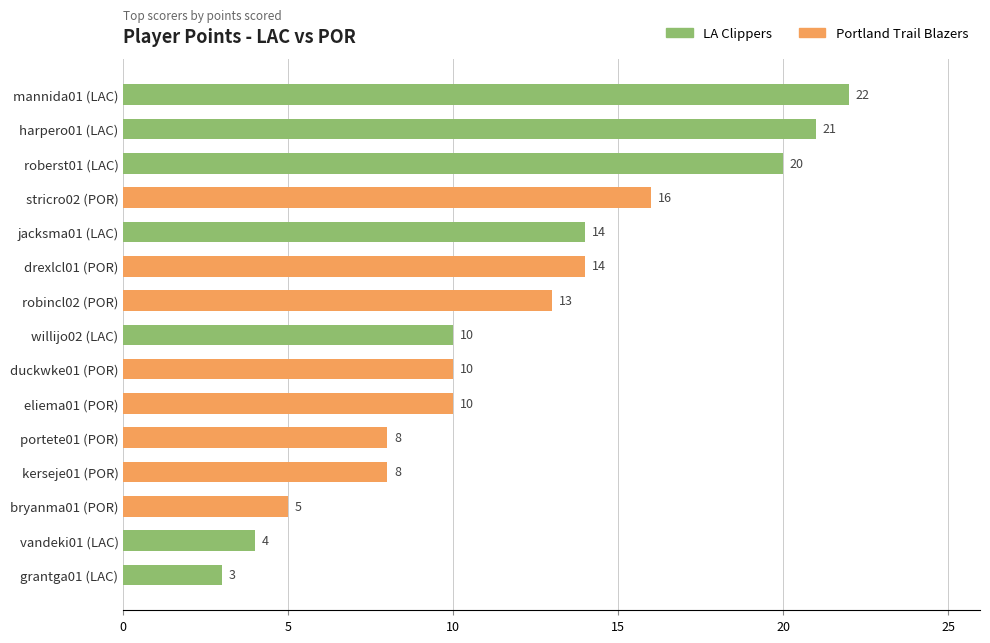

Approximately how many times larger is the value at mannida01 (LAC) compared to grantga01 (LAC)?

7.3